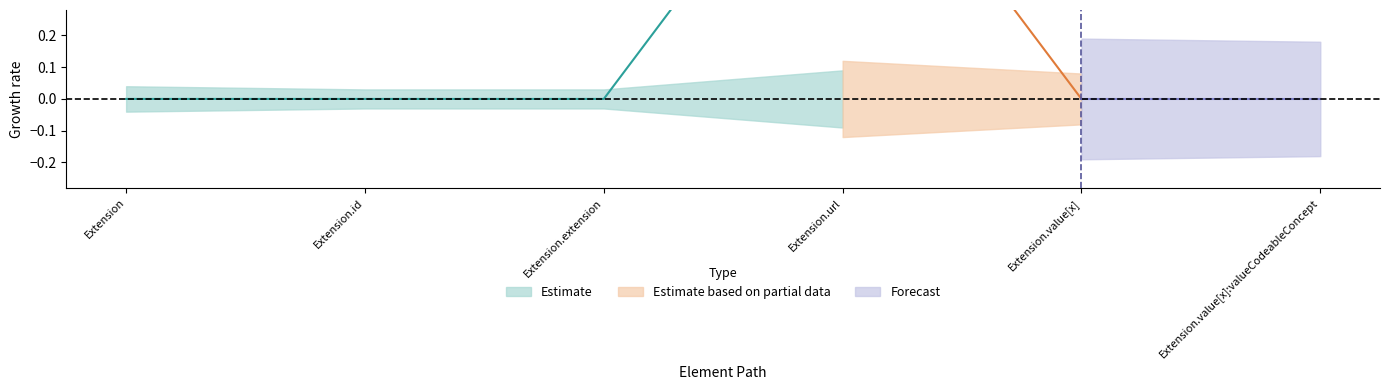

True or false: Estimate based on partial data and Estimate intersect in this chart.

False